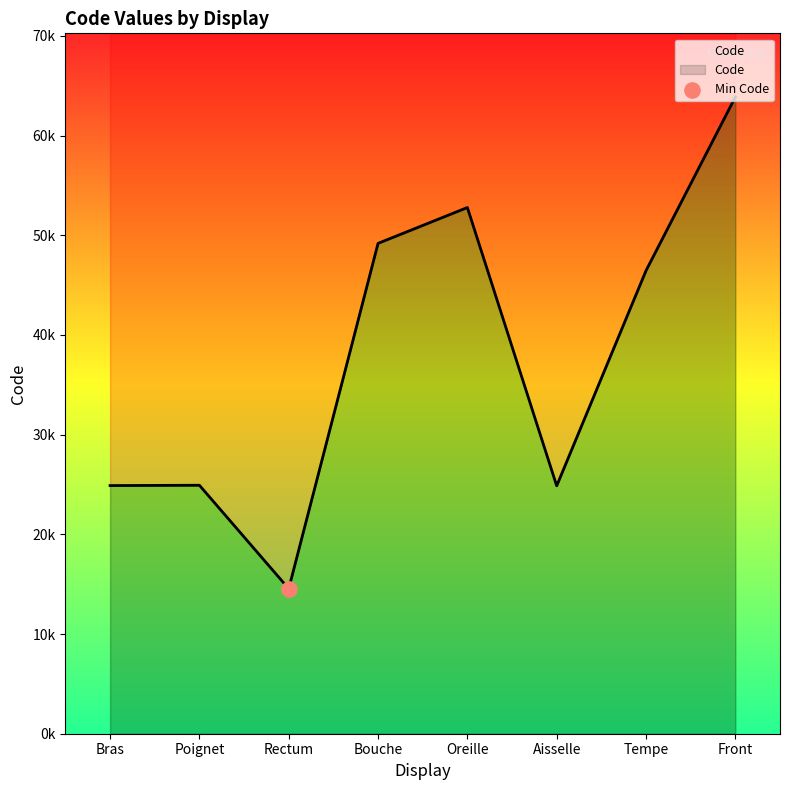

Which has a higher value, Aisselle or Oreille?

Oreille